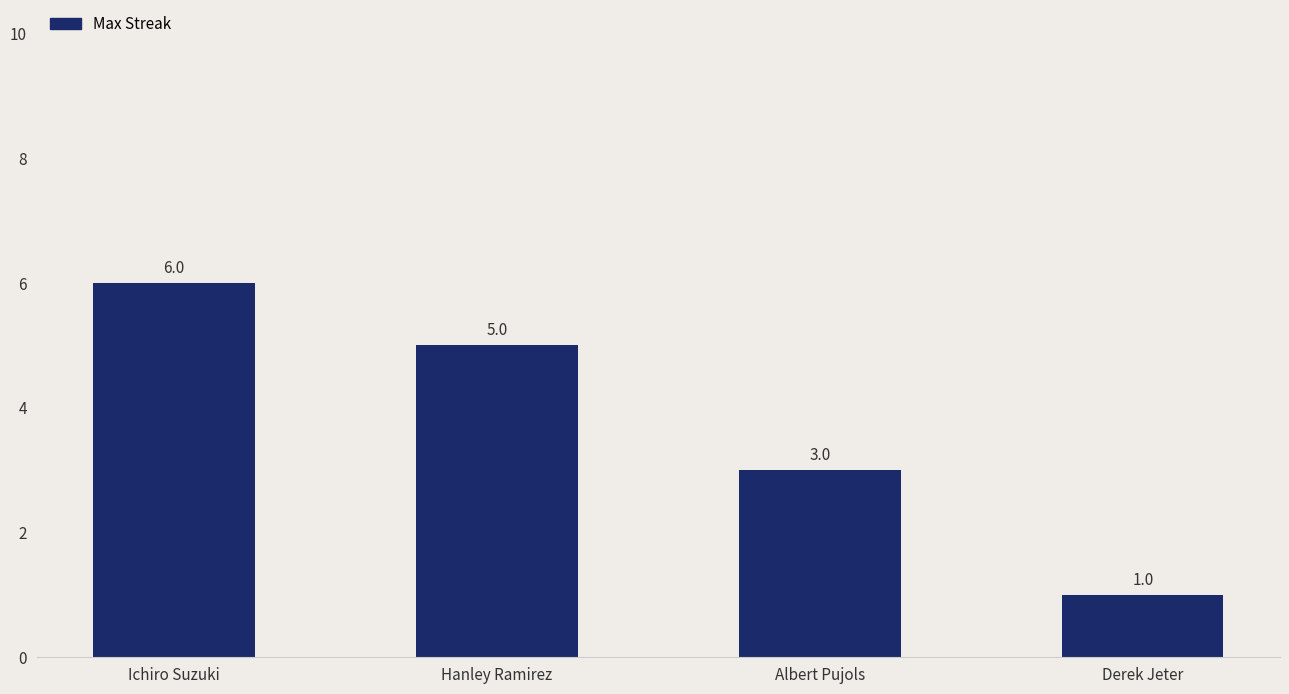

True or false: the data shows 1 at Ichiro Suzuki.

False